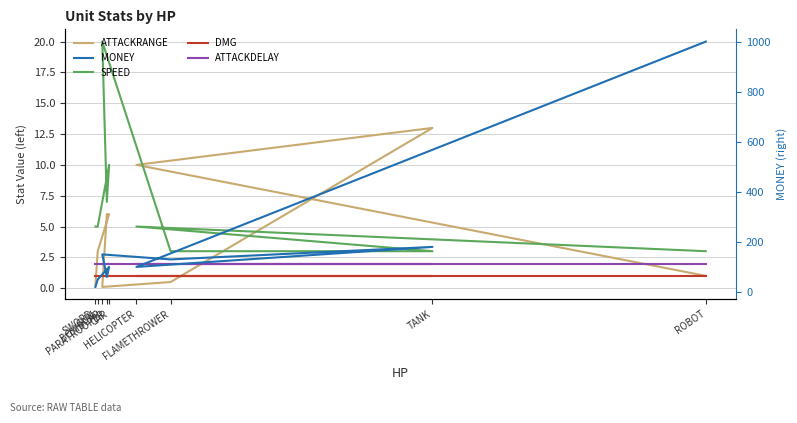

Read the DMG value at PARATROOPER.

1.0